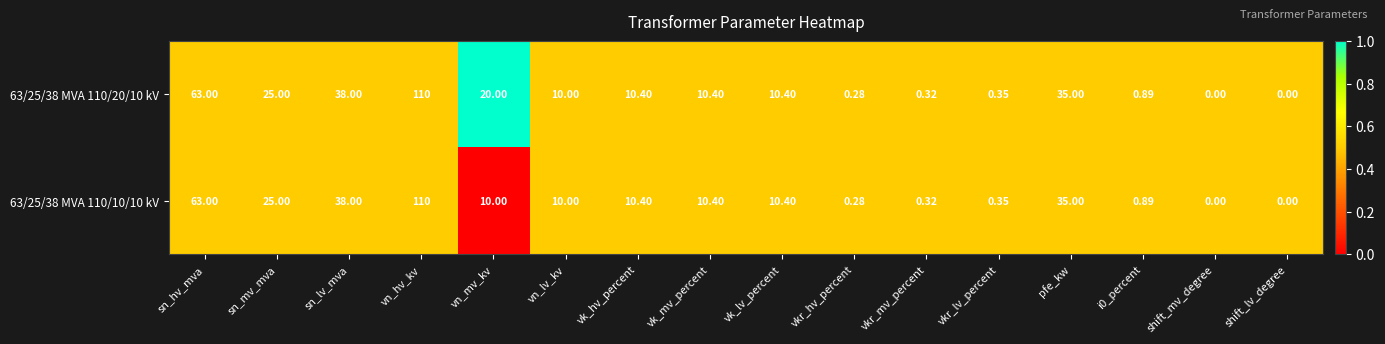

Which category has the highest value across all series?

vn_hv_kv